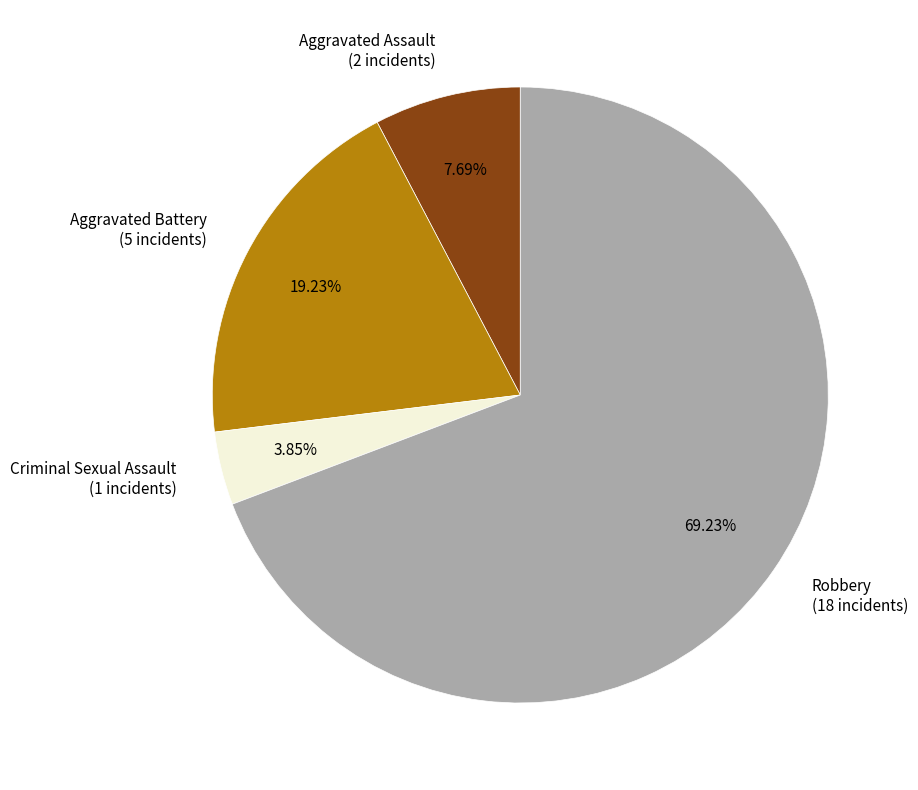

Approximately how many times larger is the value at Aggravated Assault compared to Robbery?

0.1